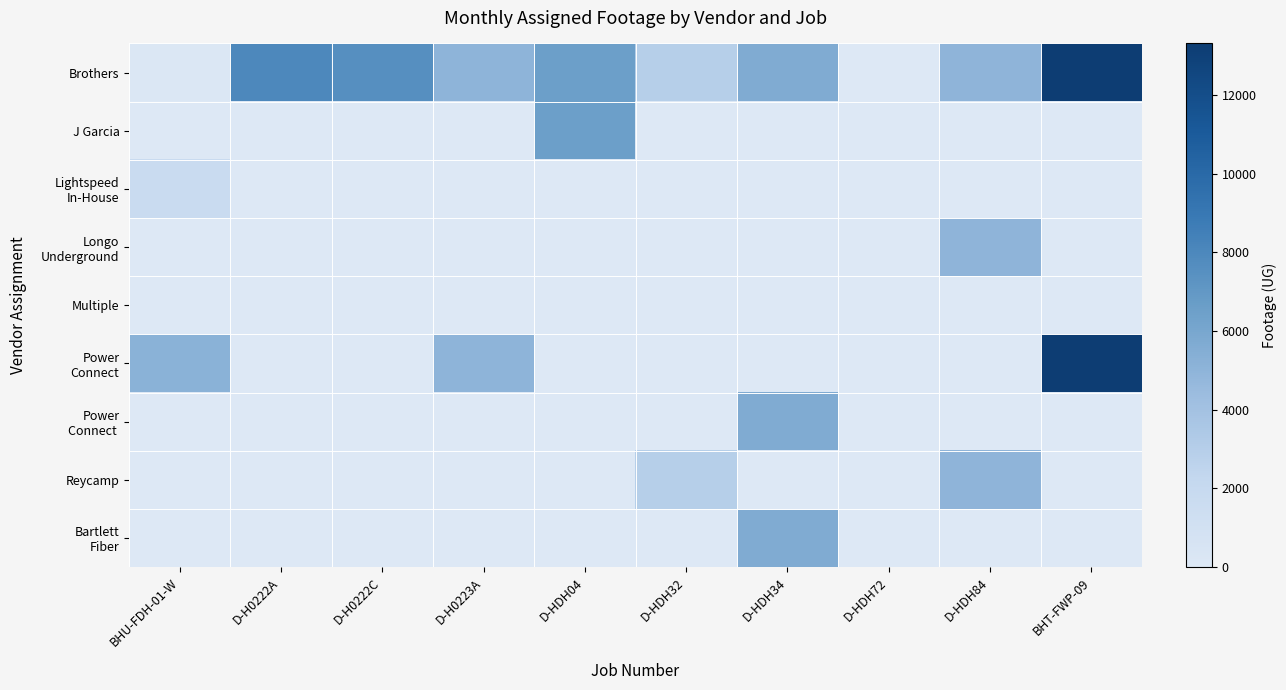

How many data points does each series have?

10